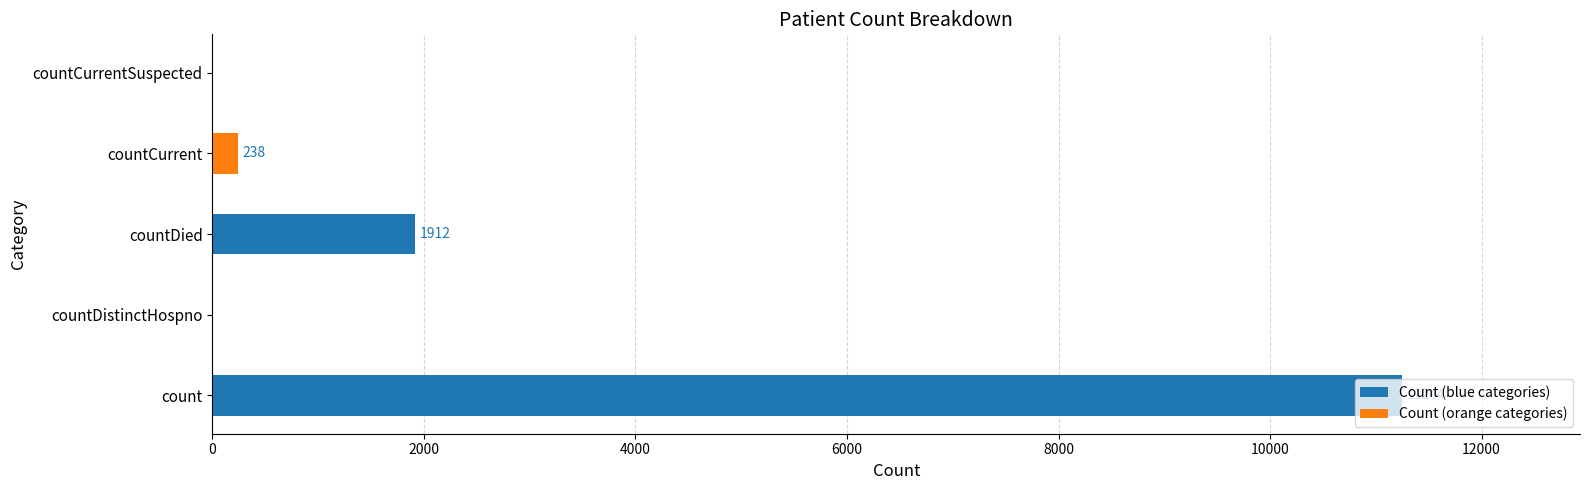

Are the bars horizontal?

Yes